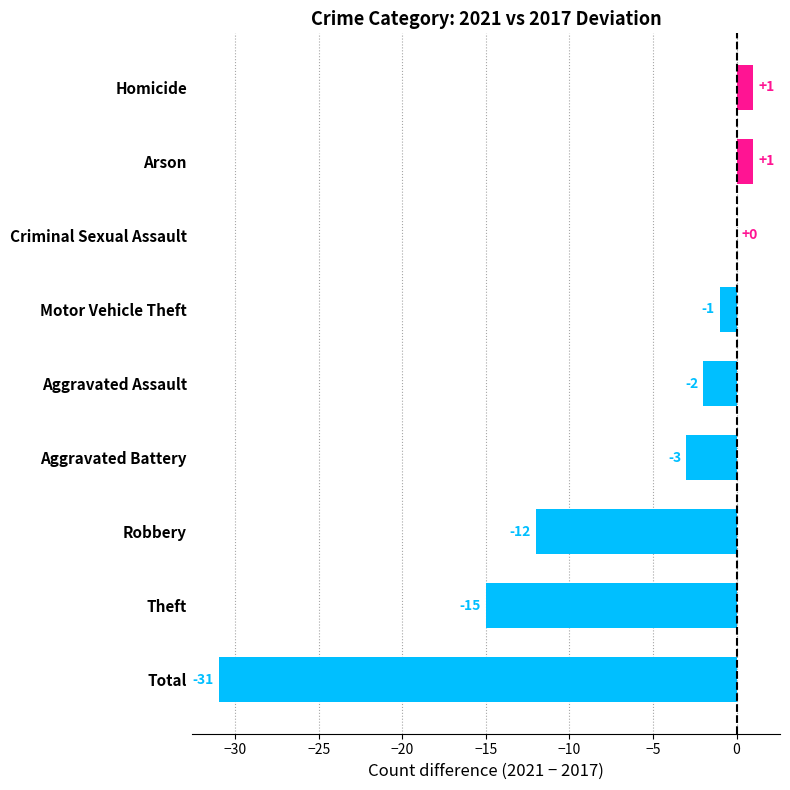

Where is the data nearest to the value -15?

Theft